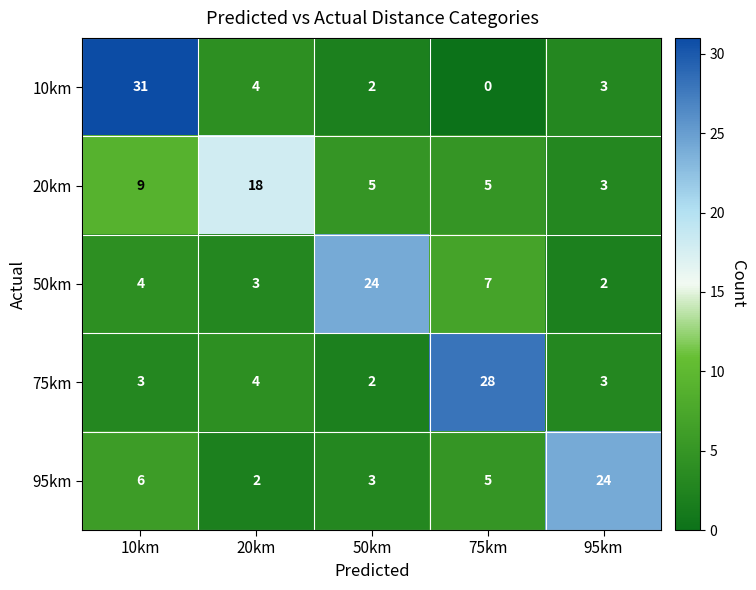

How many distinct data groups are displayed?

5